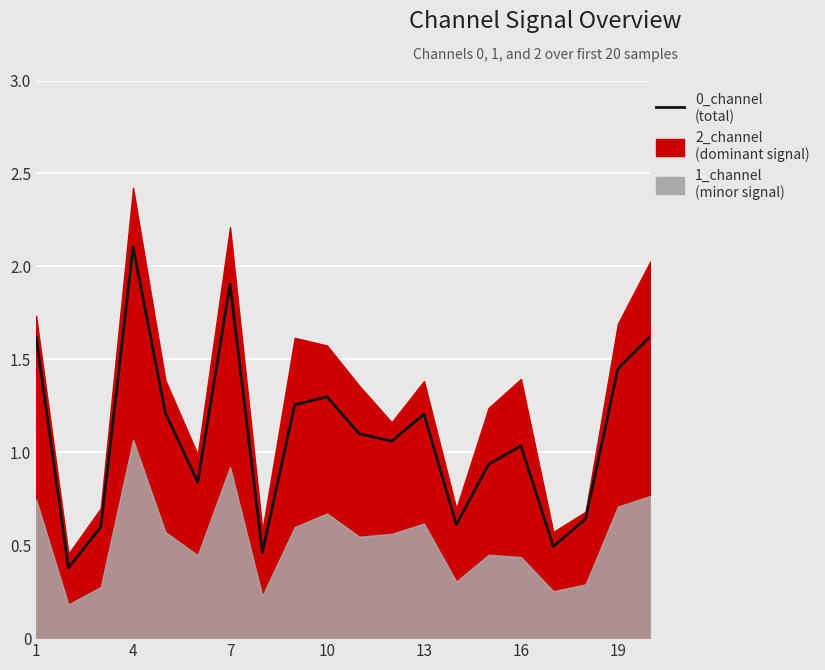

True or false: the data has more than 0 interior local peaks.

True